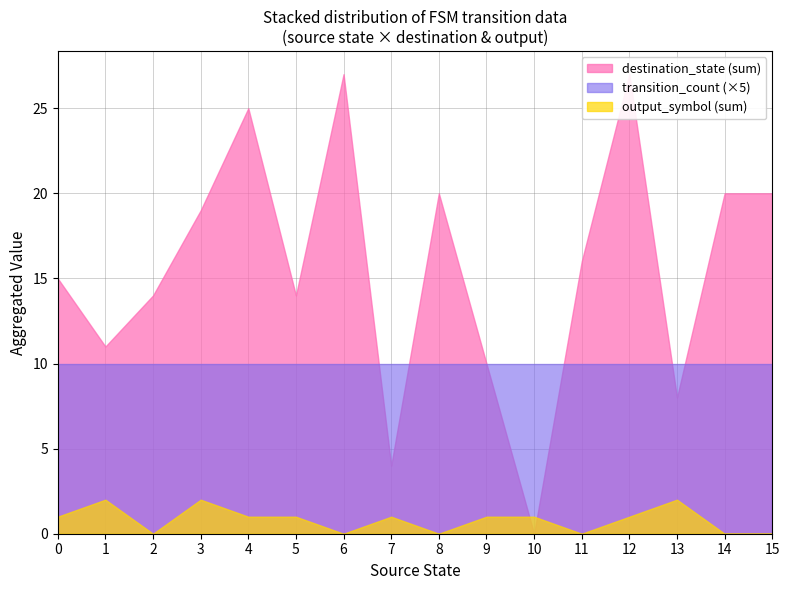

Reading left to right, extract all data points from this chart.

source_state: 0=0	1=0	2=1	3=1	4=2	5=2	6=3	7=3	8=4	9=4	10=5	11=5	12=6	13=6	14=7	15=7	16=8	17=8	18=9	19=9	20=10	21=10	22=11	23=11	24=12	25=12	26=13	27=13	28=14	29=14	30=15	31=15
destination_state: 0=4	1=11	2=9	3=2	4=8	5=6	6=4	7=15	8=15	9=10	10=10	11=4	12=14	13=13	14=1	15=3	16=7	17=13	18=2	19=8	20=0	21=0	22=13	23=3	24=12	25=15	26=6	27=2	28=12	29=8	30=8	31=12
output_symbol: 0=1	1=0	2=1	3=1	4=0	5=0	6=1	7=1	8=1	9=0	10=0	11=1	12=0	13=0	14=0	15=1	16=0	17=0	18=0	19=1	20=1	21=0	22=0	23=0	24=1	25=0	26=1	27=1	28=0	29=0	30=0	31=0